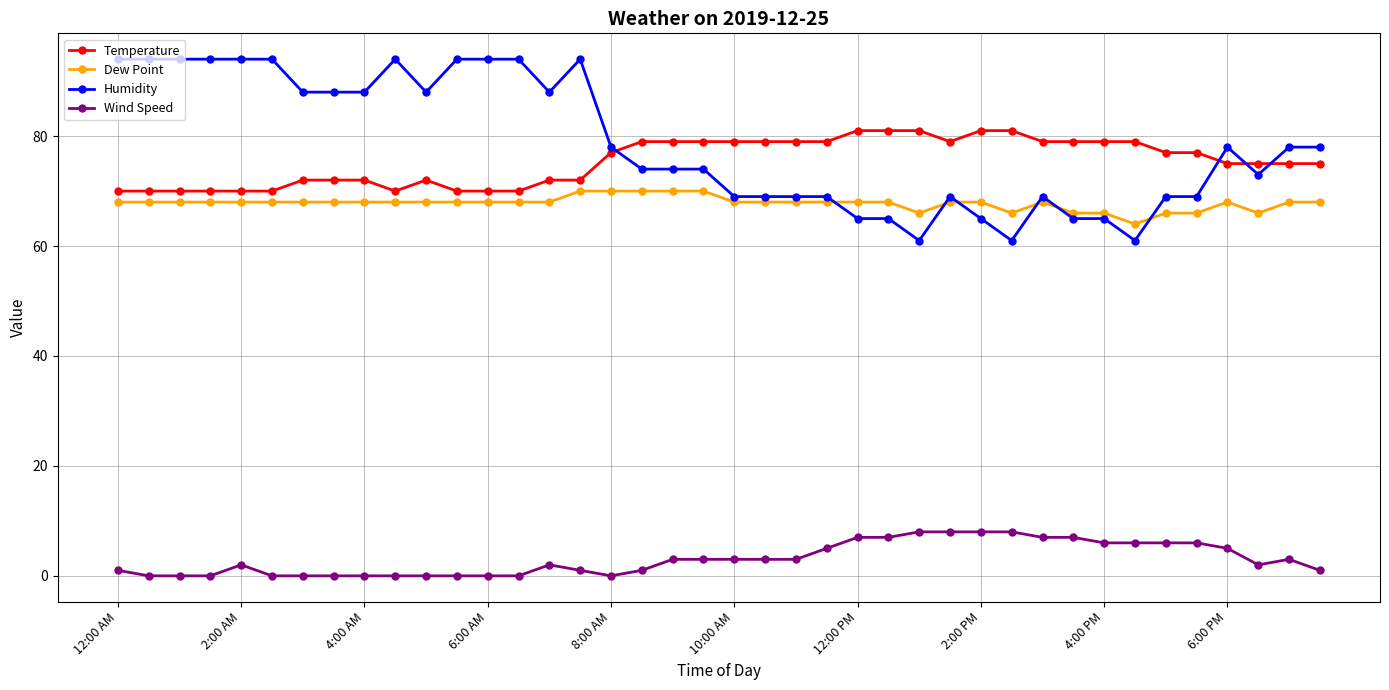

True or false: Wind Speed has more than 0 interior local peaks.

True